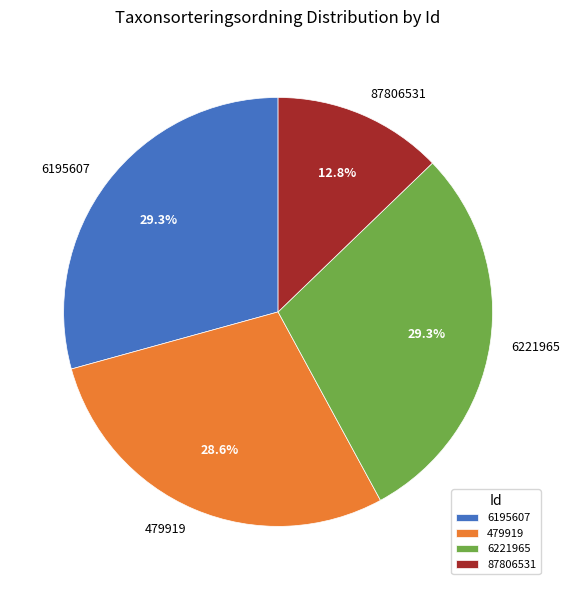

Which category has the smallest portion of the pie?

87806531